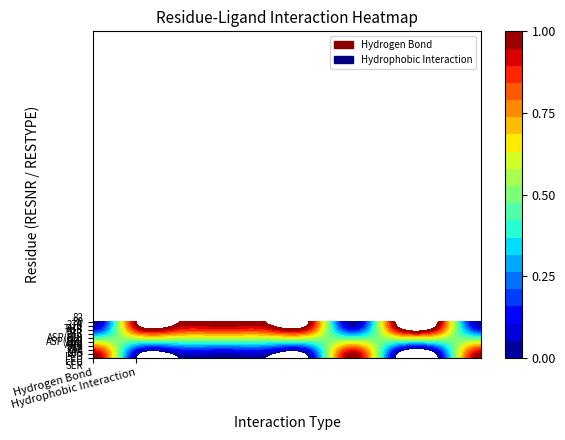

The value of Hydrogen Bond at 264_LEU is 0. True or false?

True